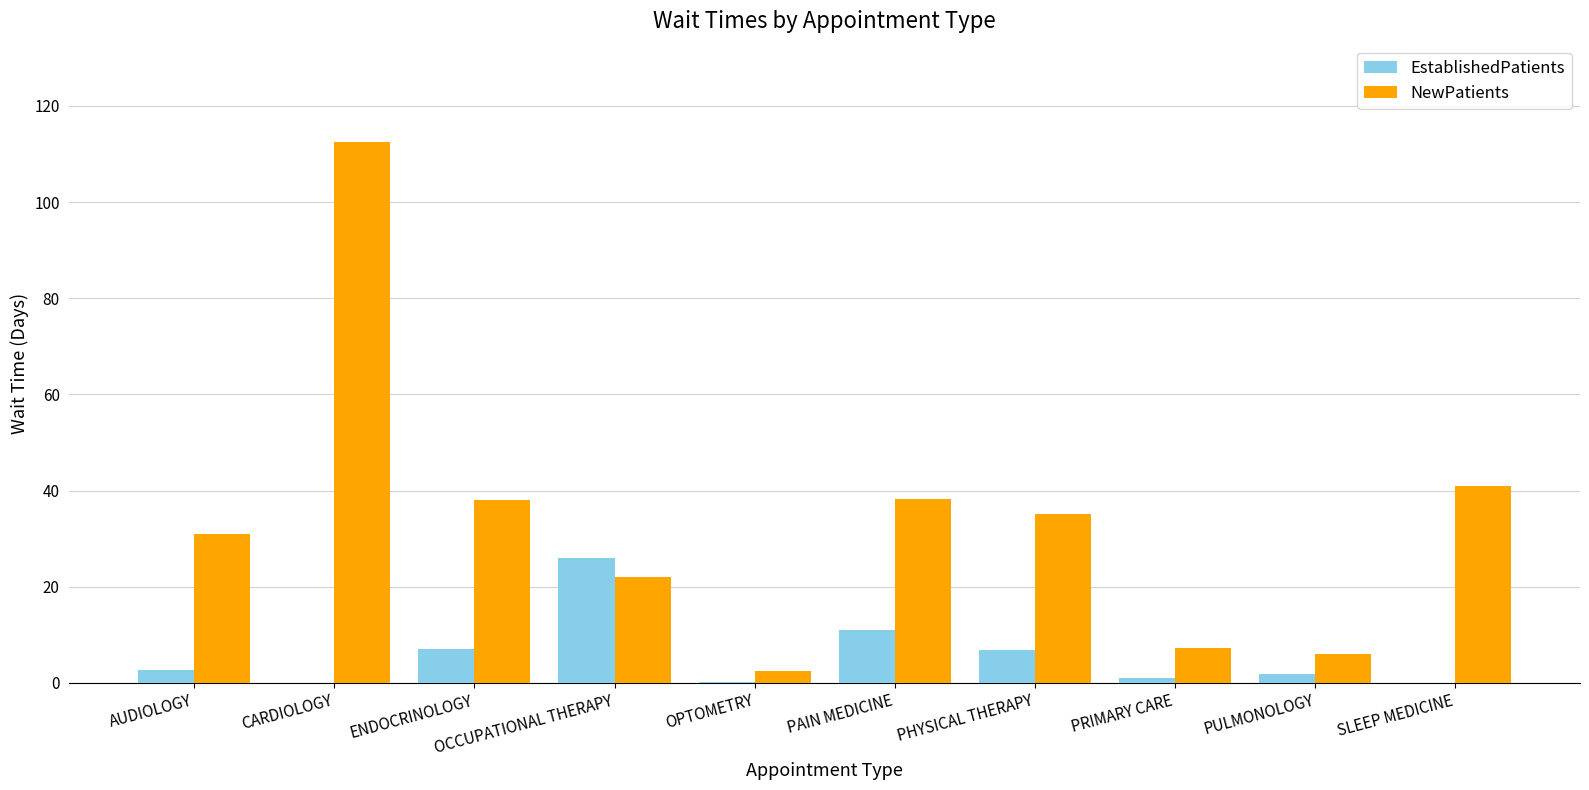

What are all the series names shown in the legend?

EstablishedPatients, NewPatients